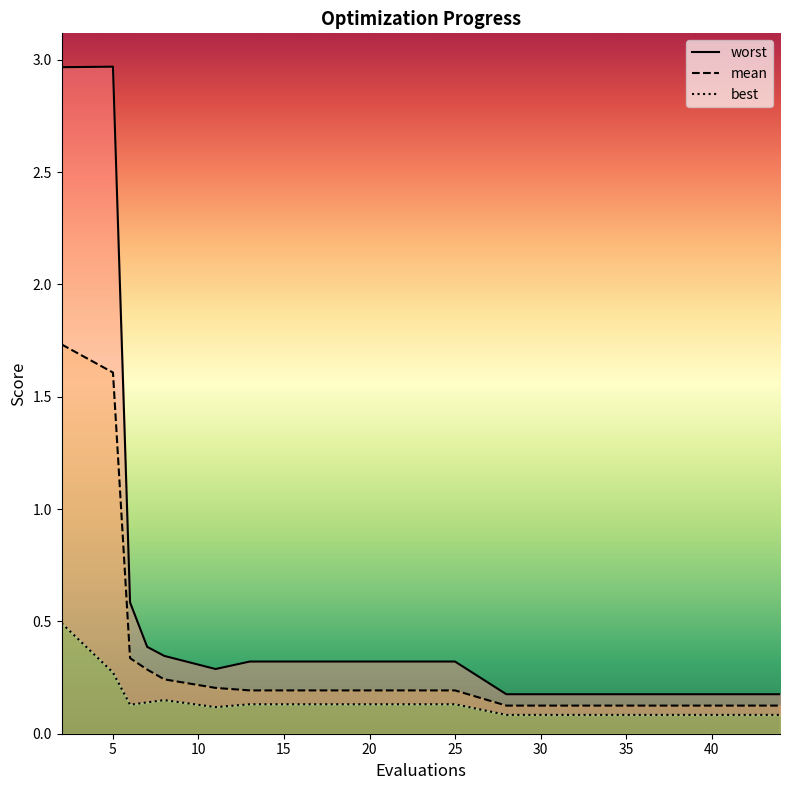

Reading left to right, extract all data points from this chart.

worst: 3.0	3.0	0.6	0.4	0.3	0.3	0.3	0.3	0.3	0.3	0.2	0.2	0.2	0.2	0.2
mean: 1.7	1.6	0.3	0.3	0.2	0.2	0.2	0.2	0.2	0.2	0.1	0.1	0.1	0.1	0.1
best: 0.5	0.3	0.1	0.1	0.1	0.1	0.1	0.1	0.1	0.1	0.1	0.1	0.1	0.1	0.1